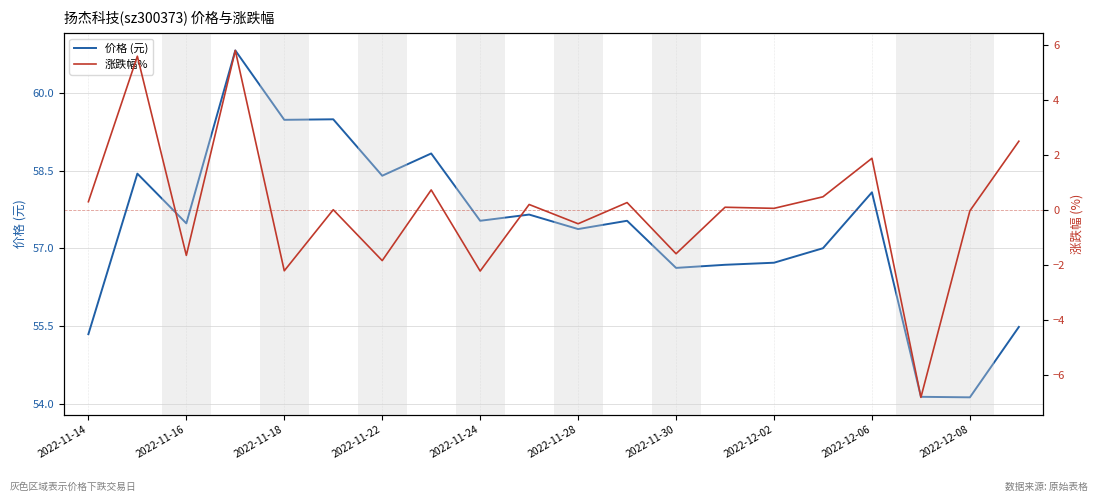

What is the minimum value for 价格 (元)?

54.1